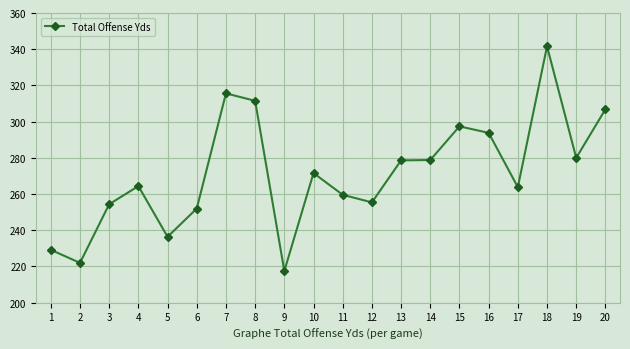

What is the value of the 18th point from the left?

341.6